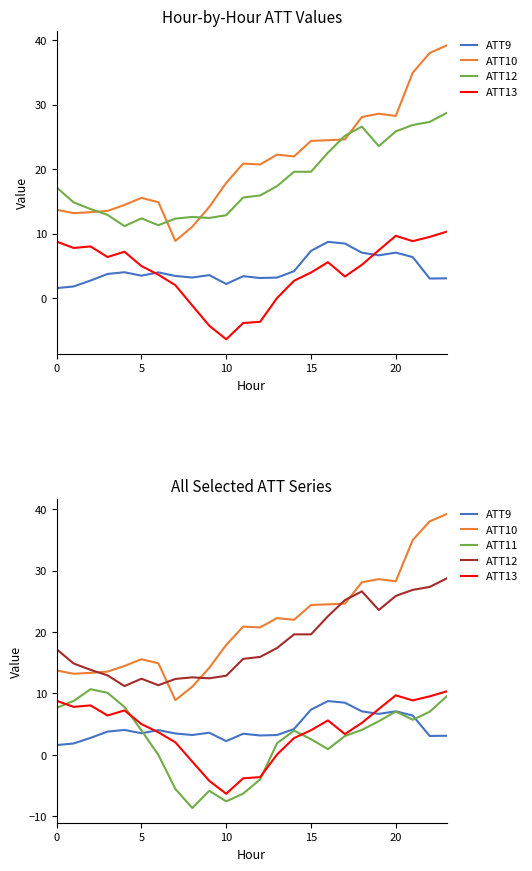

Which series has the largest total across all categories?

ATT10